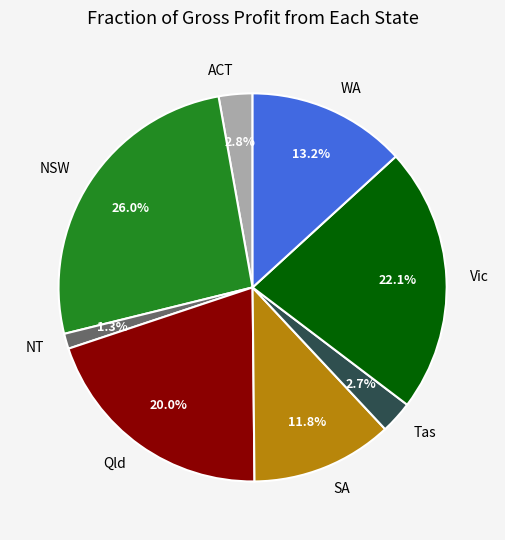

Between SA and NSW, which is larger?

NSW